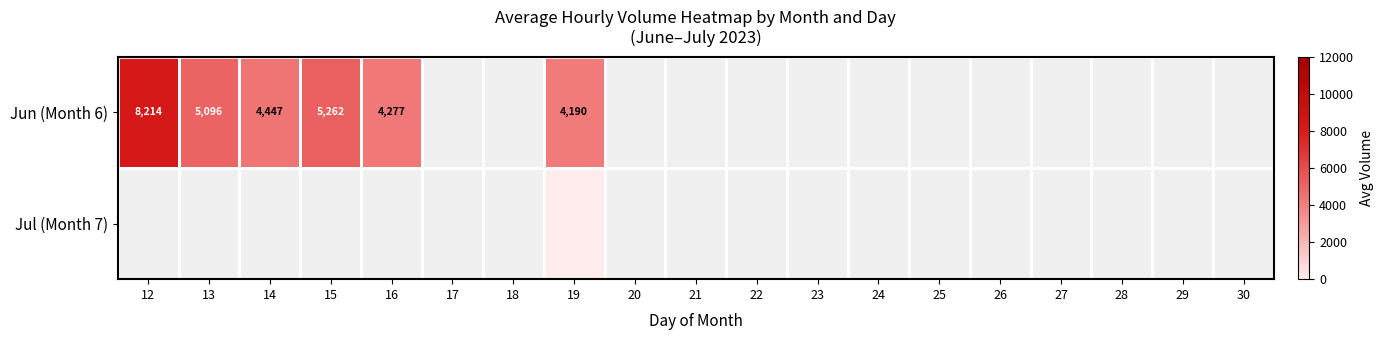

At which category does the chart reach its minimum across all series?

19